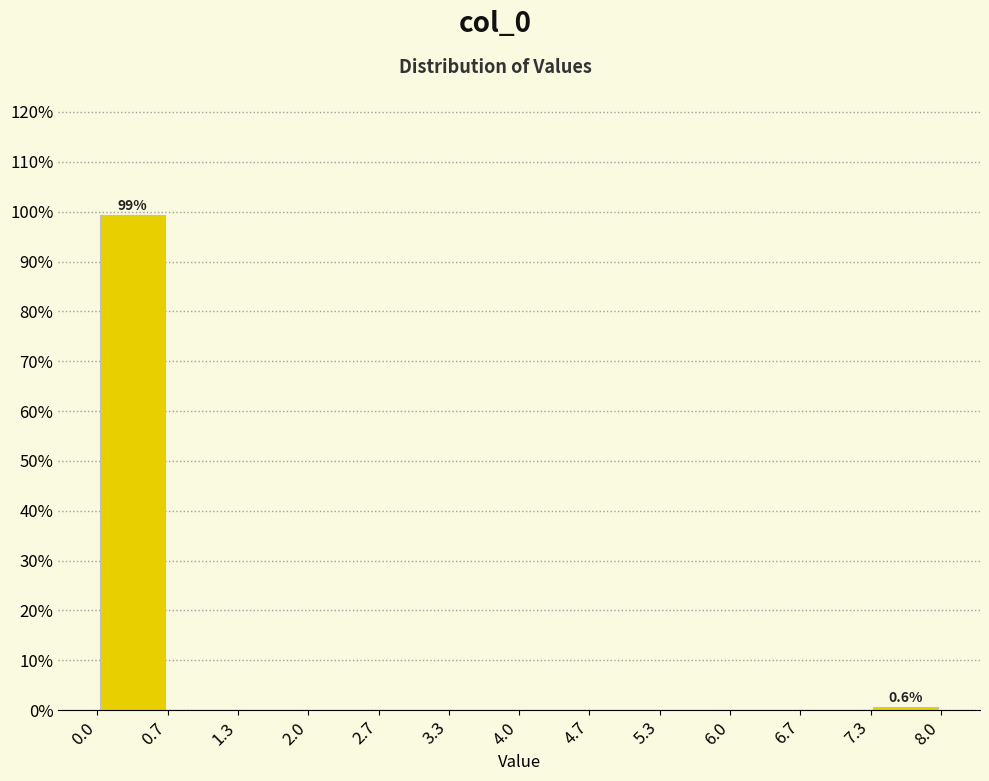

Which range on the x-axis has the tallest bar?

0.0 to 0.7